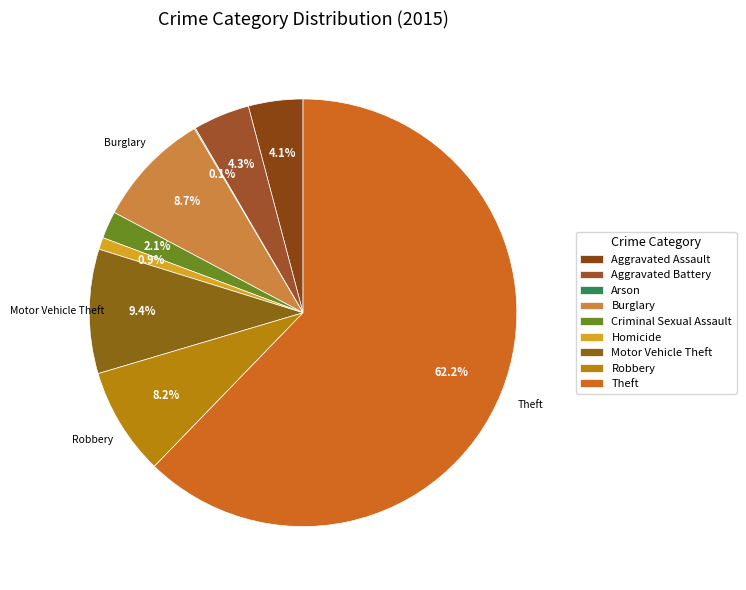

What percentage is the Robbery slice, to the nearest percent?

8%